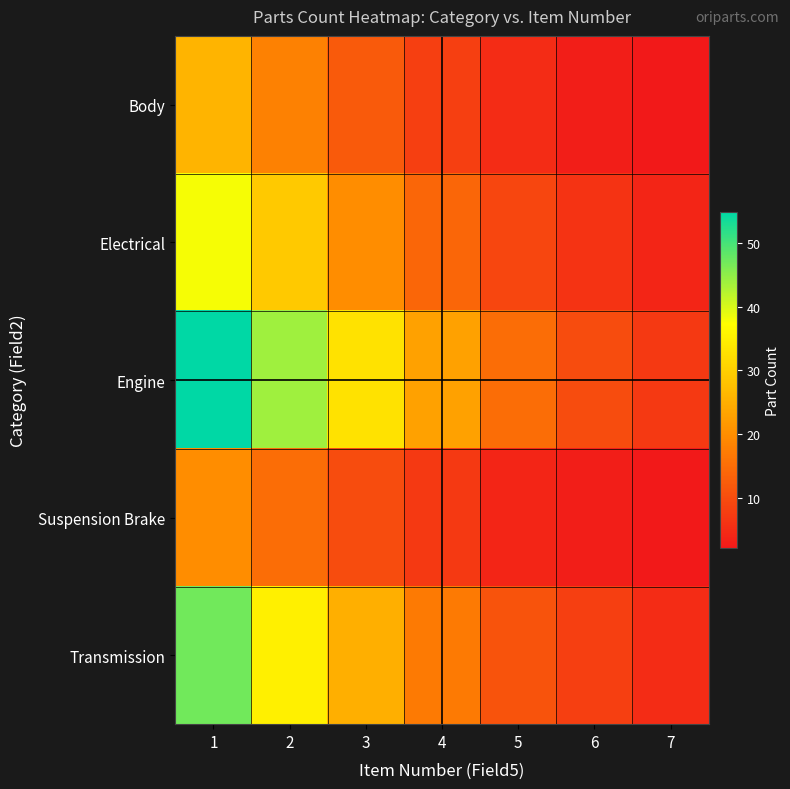

List the series in order of their peak value, lowest first.

Suspension Brake, Body, Electrical, Transmission, Engine